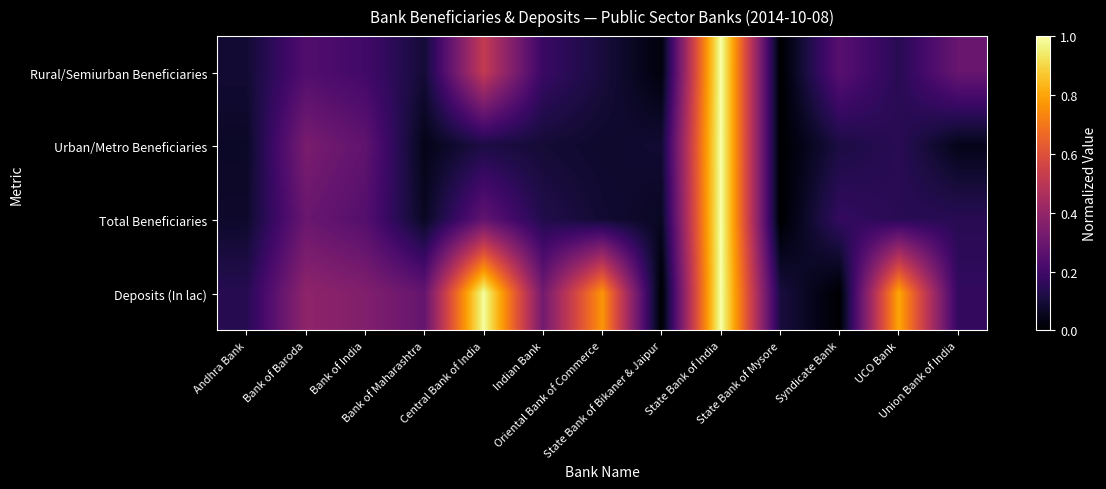

What is the maximum value shown in the chart?

1.0